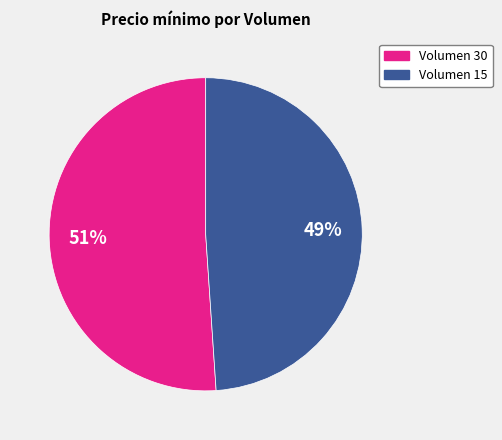

Combined, do Volumen 15 and Volumen 30 account for over 50%?

Yes